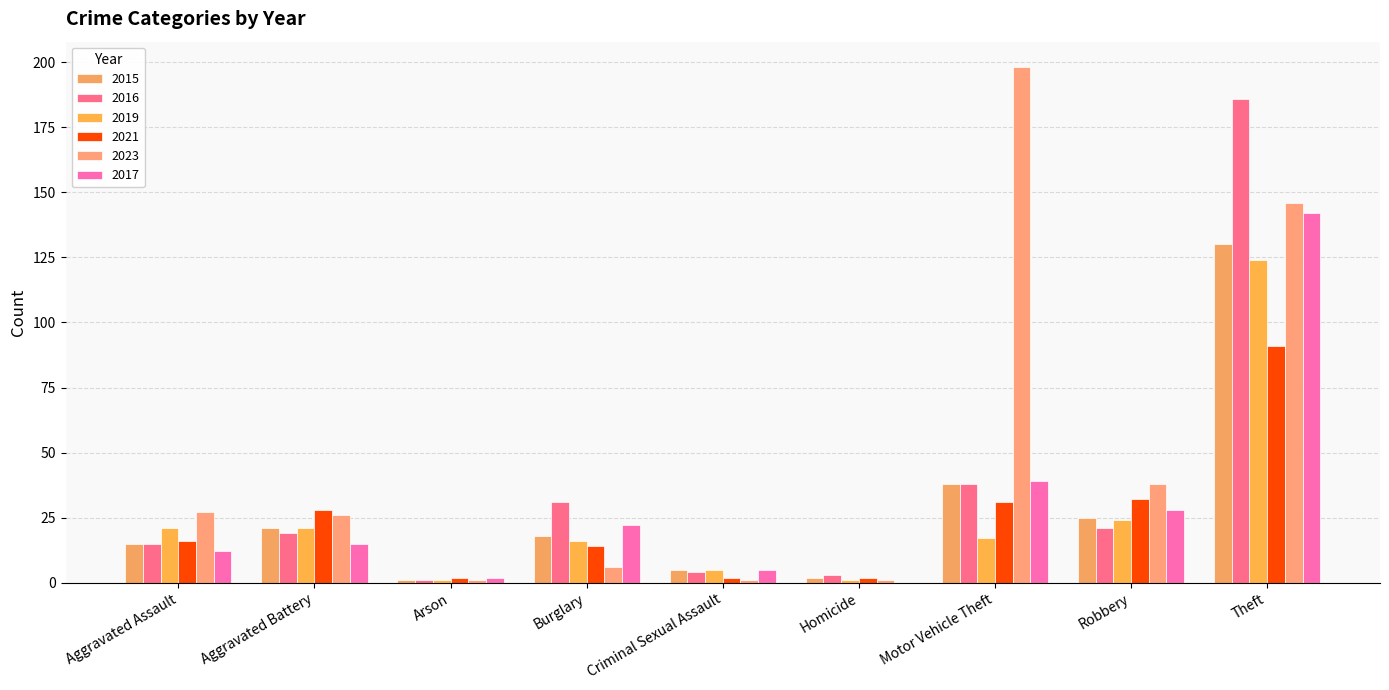

The value of 2021 at Homicide is 2. True or false?

True